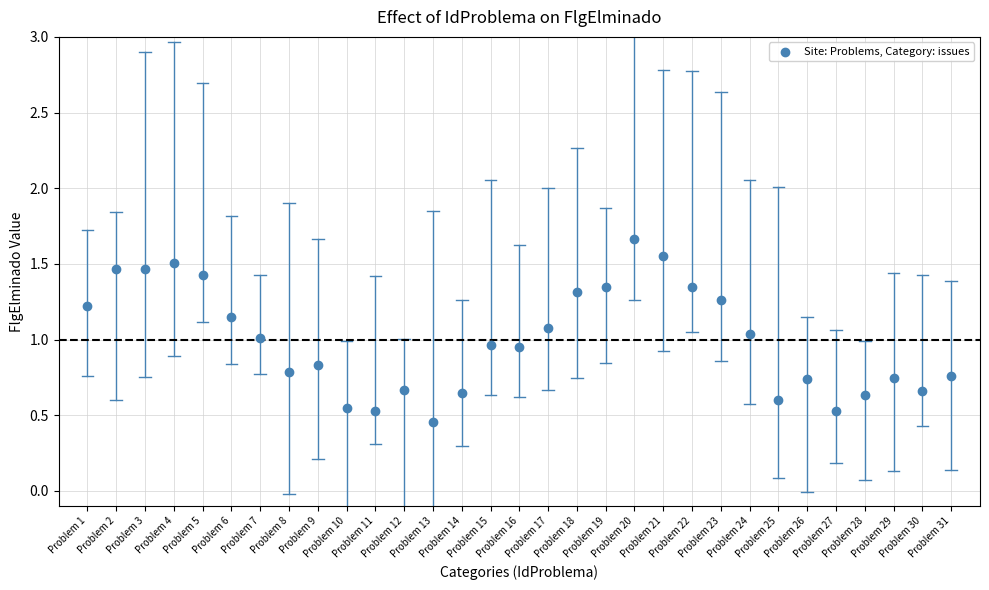

What is the range of Y values (max minus min)?

1.2